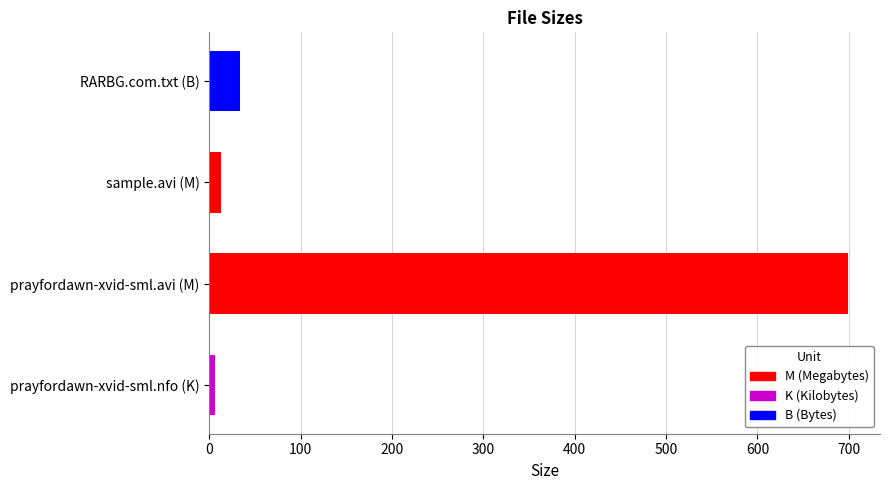

What is the minimum value shown in the chart?

6.0